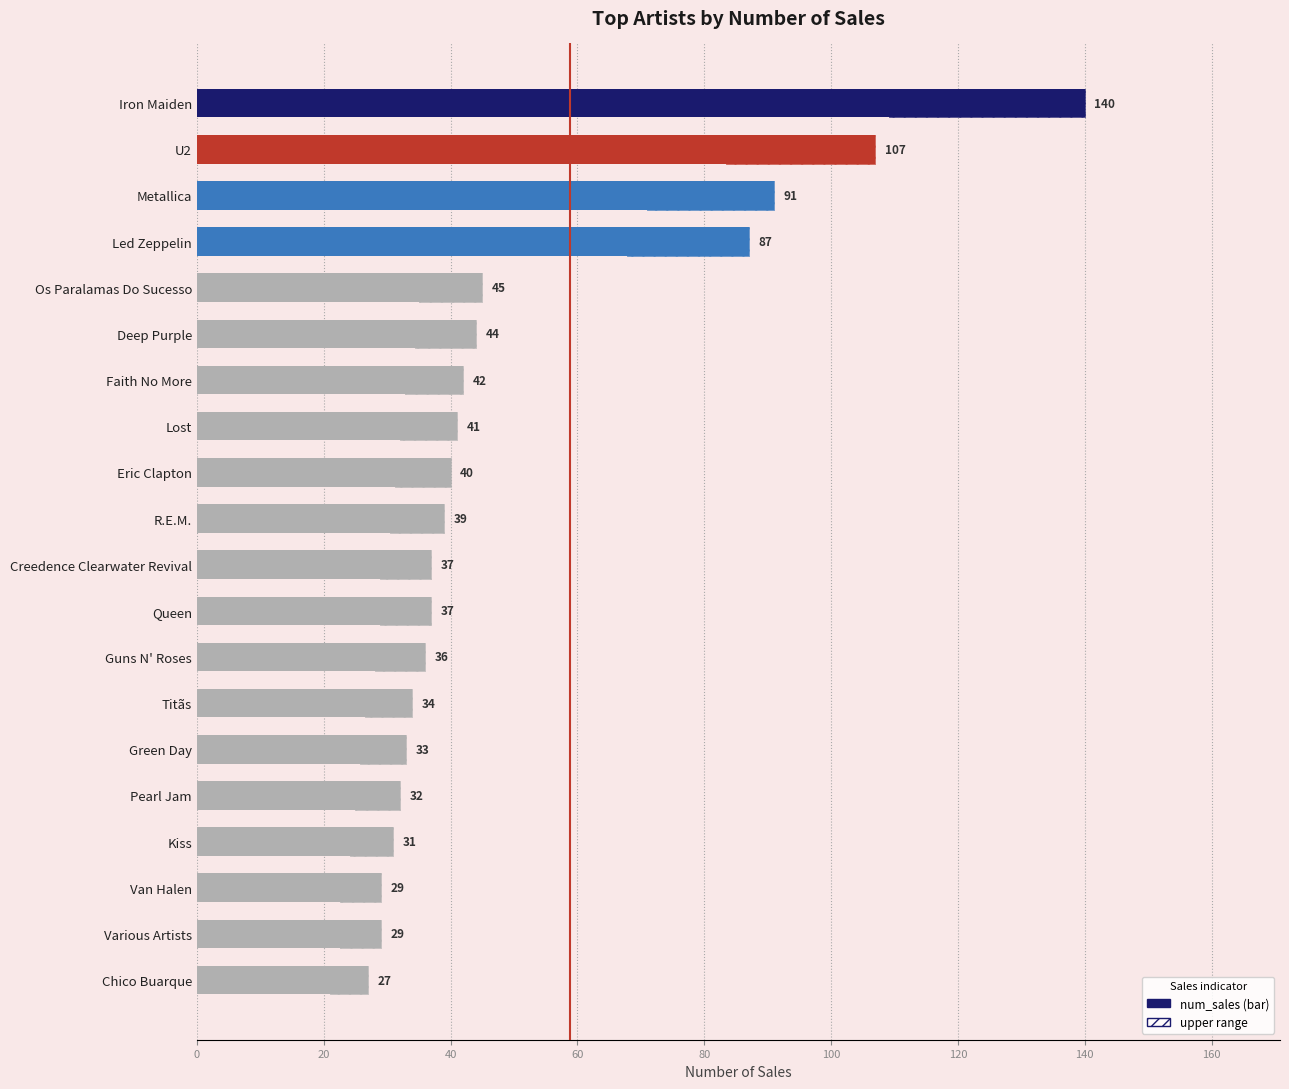

Reading left to right, list all the values displayed in this chart.

27	29	29	31	32	33	34	36	37	37	39	40	41	42	44	45	87	91	107	140